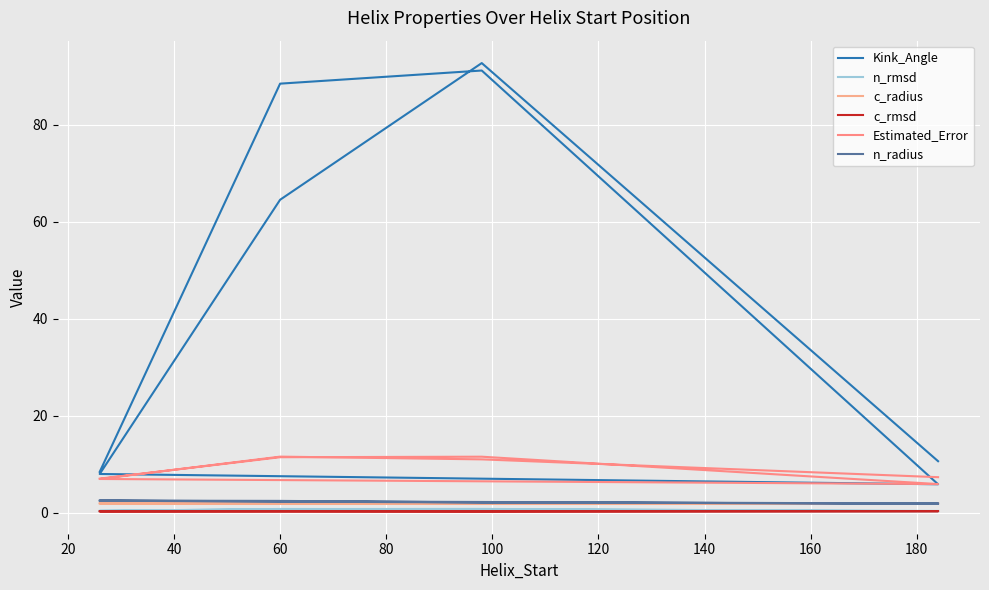

Between 120 and 40, which is larger?

120